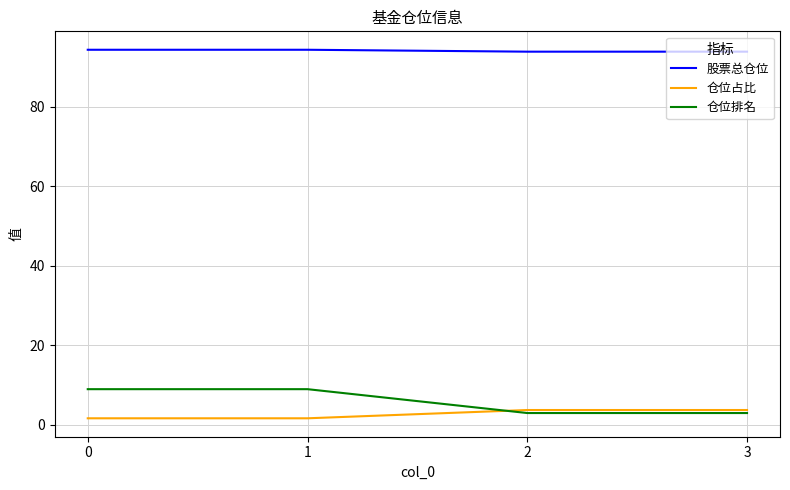

True or false: 仓位占比 and 股票总仓位 cross at least once.

False